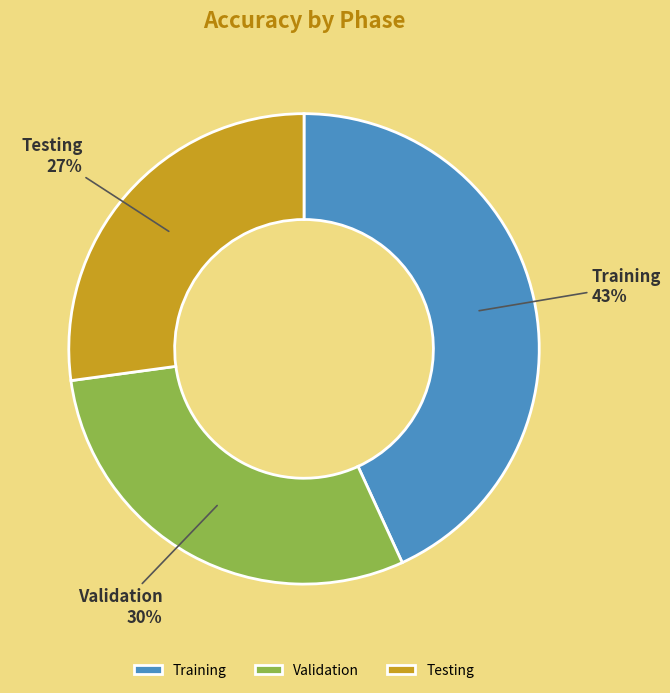

Is it true that Validation is 30% of the pie?

True